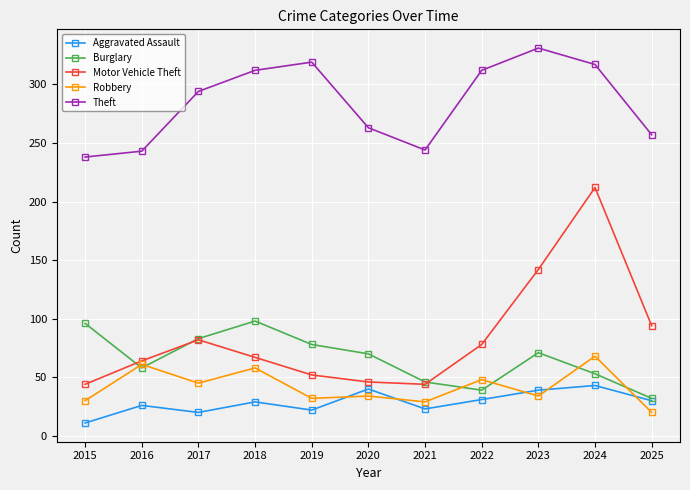

Which category has the lowest value in the Burglary series?

2025